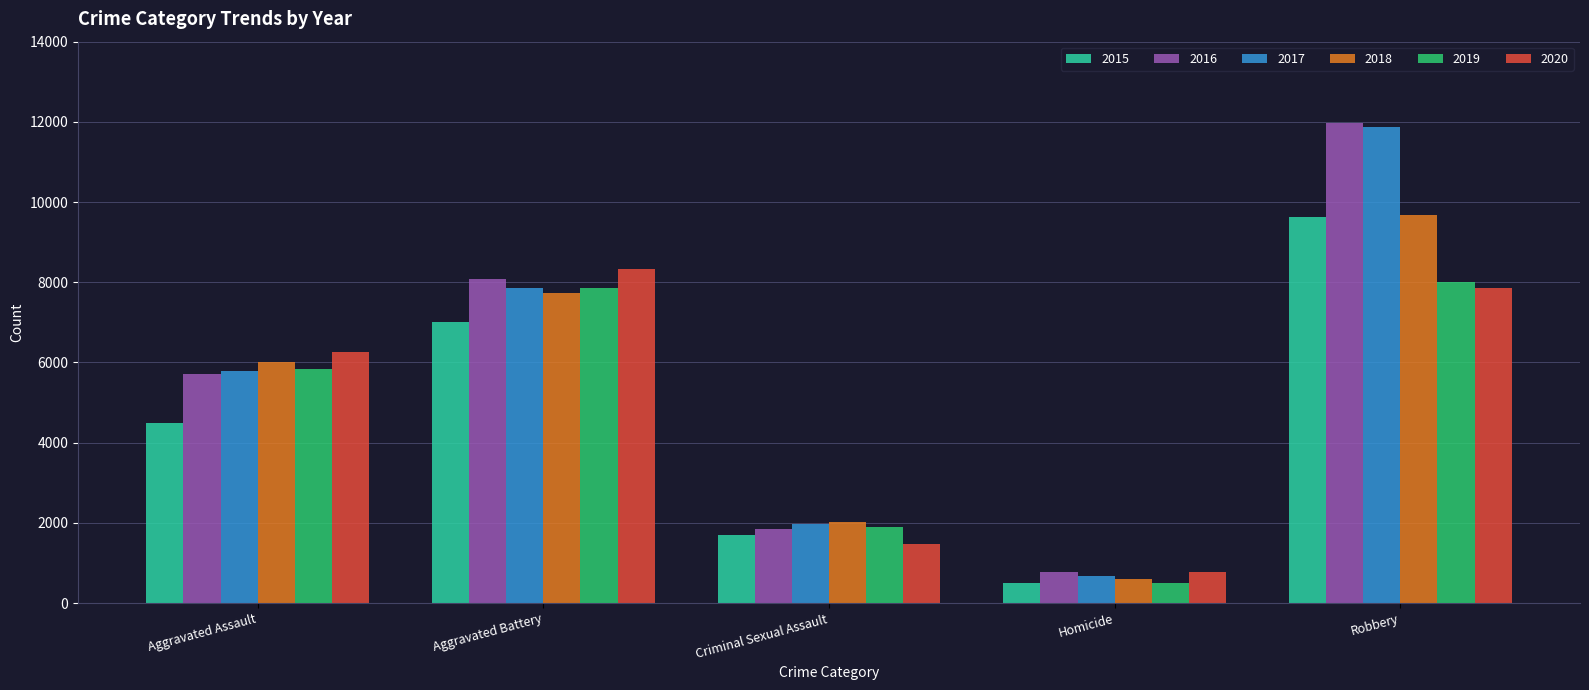

What is the maximum value for 2017?

11880